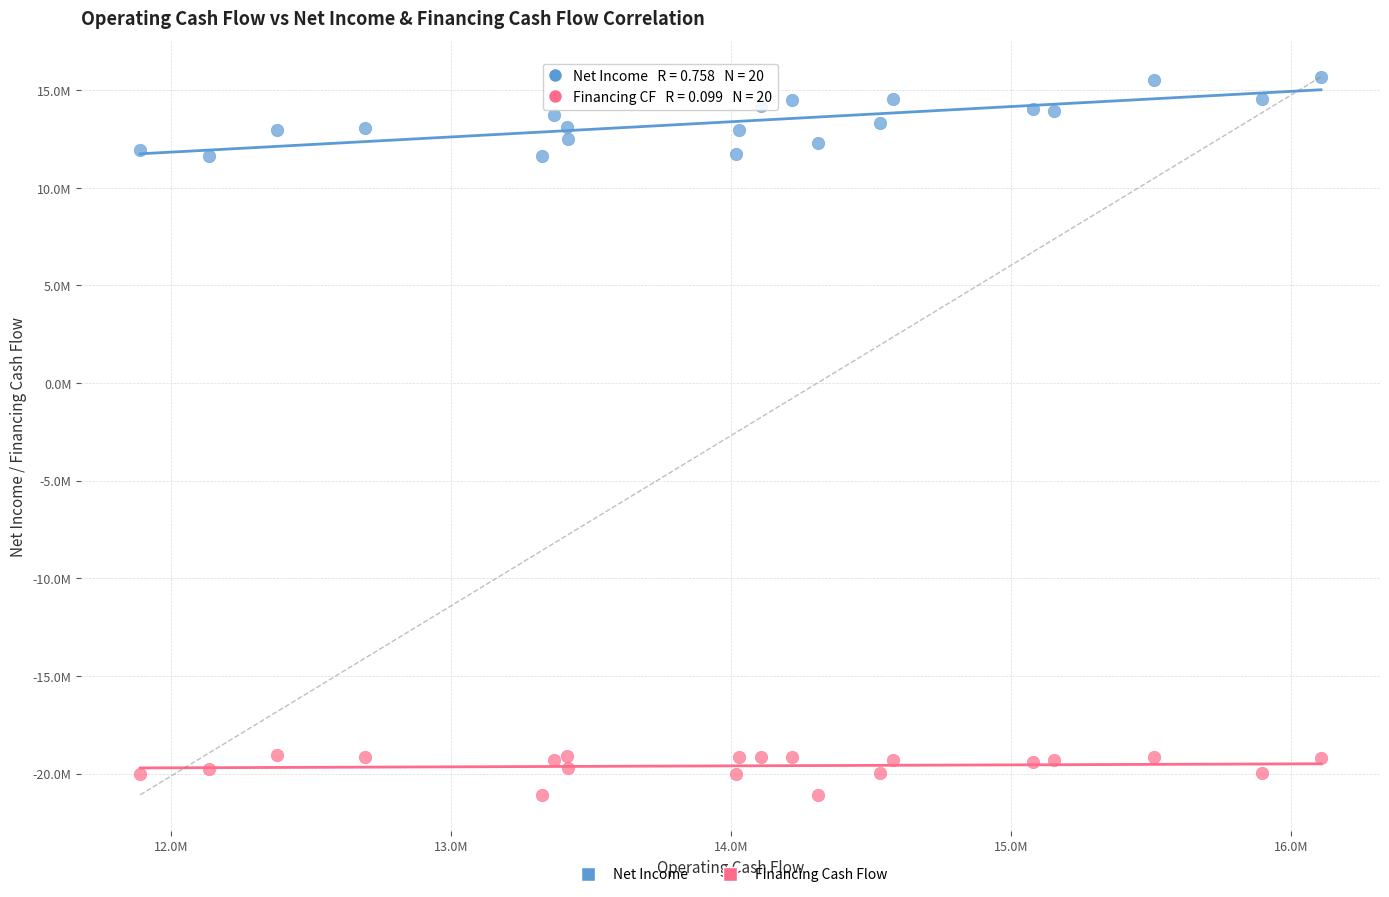

Which series contains the highest Y value?

Net Income